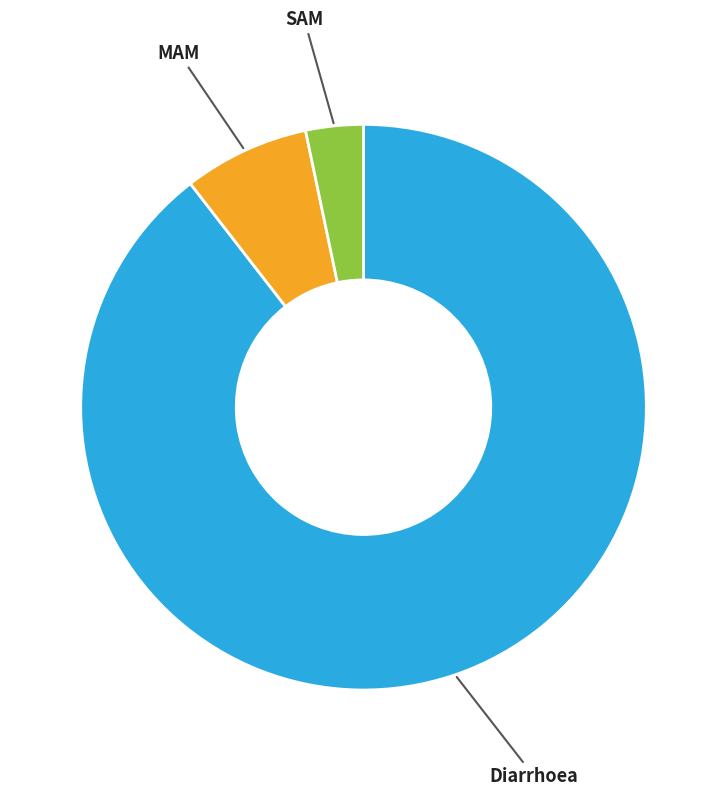

Is there any slice that represents more than half of the pie?

Yes